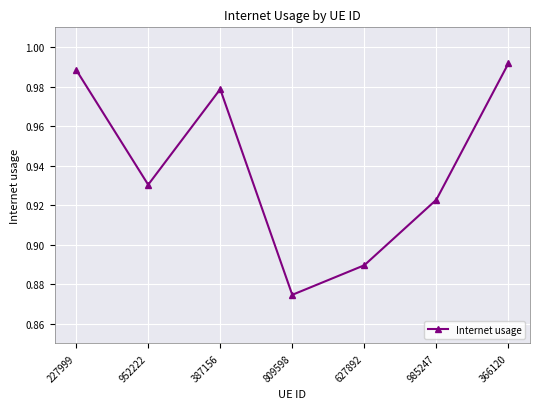

What is the label of the 7th point from the left?

366120